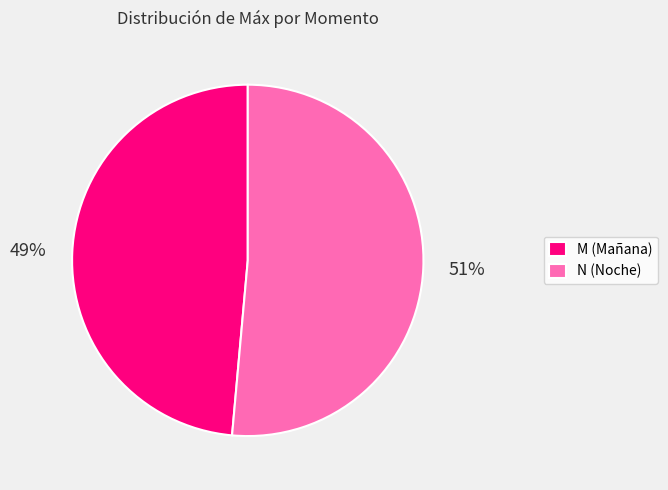

Is N (Noche) the majority of the pie?

Yes